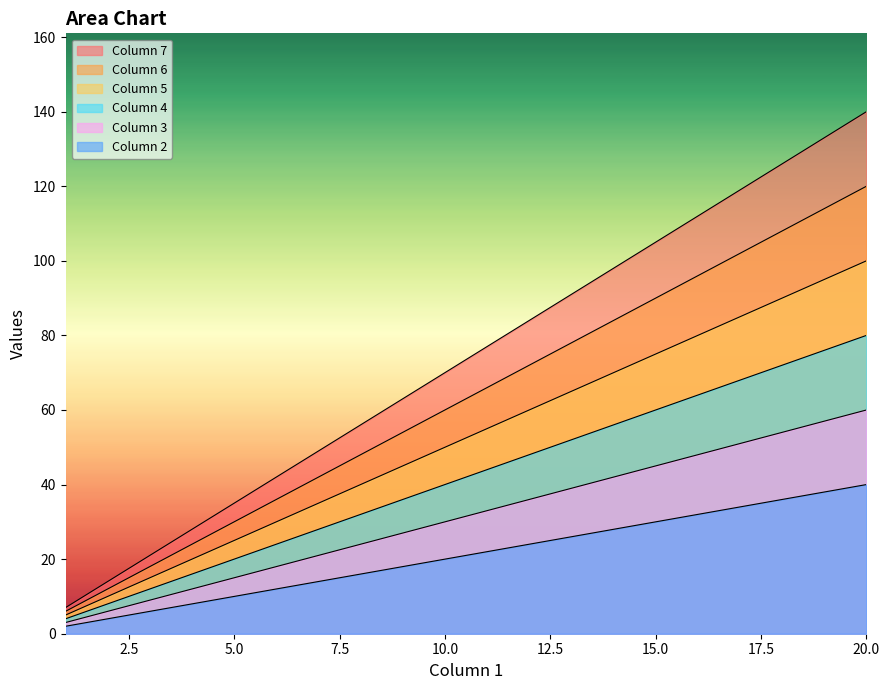

Does the chart display data point markers on the line(s)?

No